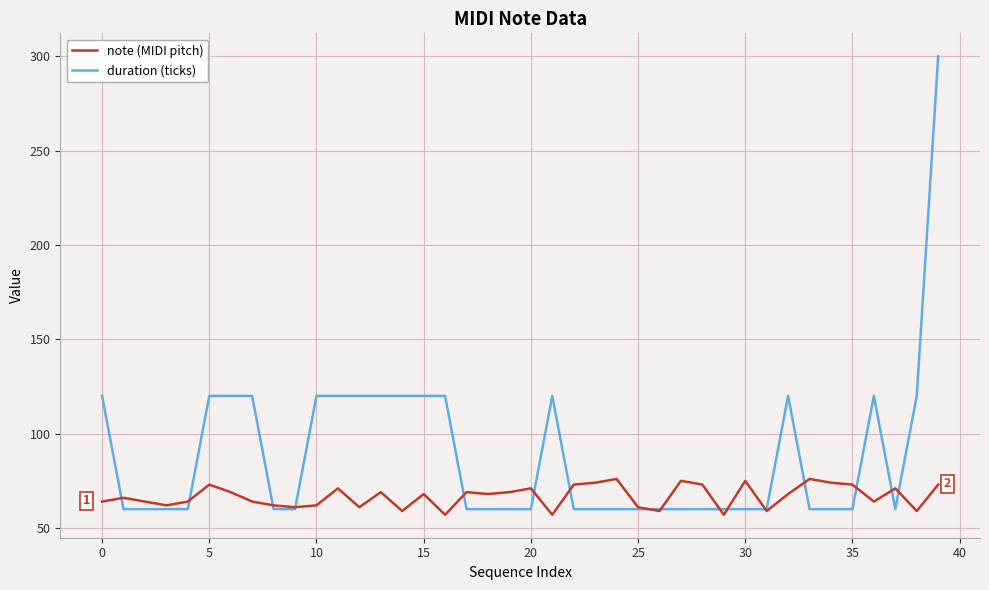

Rank the series by their maximum value, from lowest to highest.

note (MIDI pitch), duration (ticks)